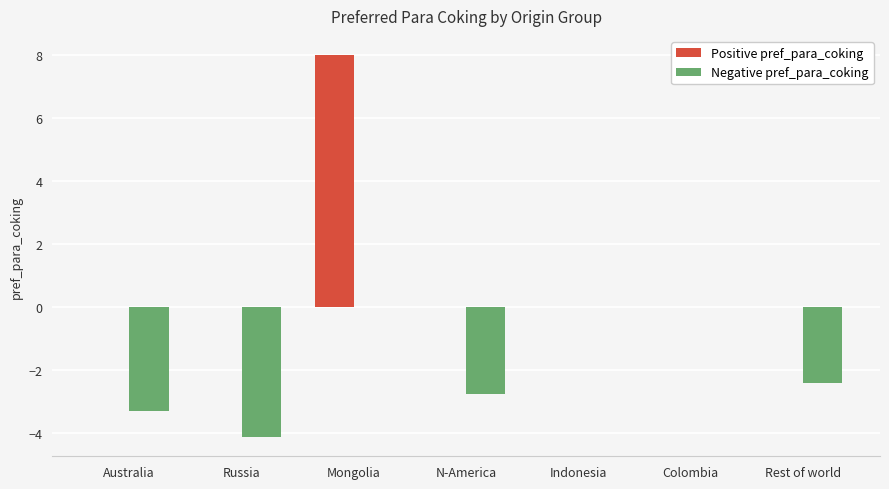

The value of Positive pref_para_coking at Australia is 3.9. True or false?

False